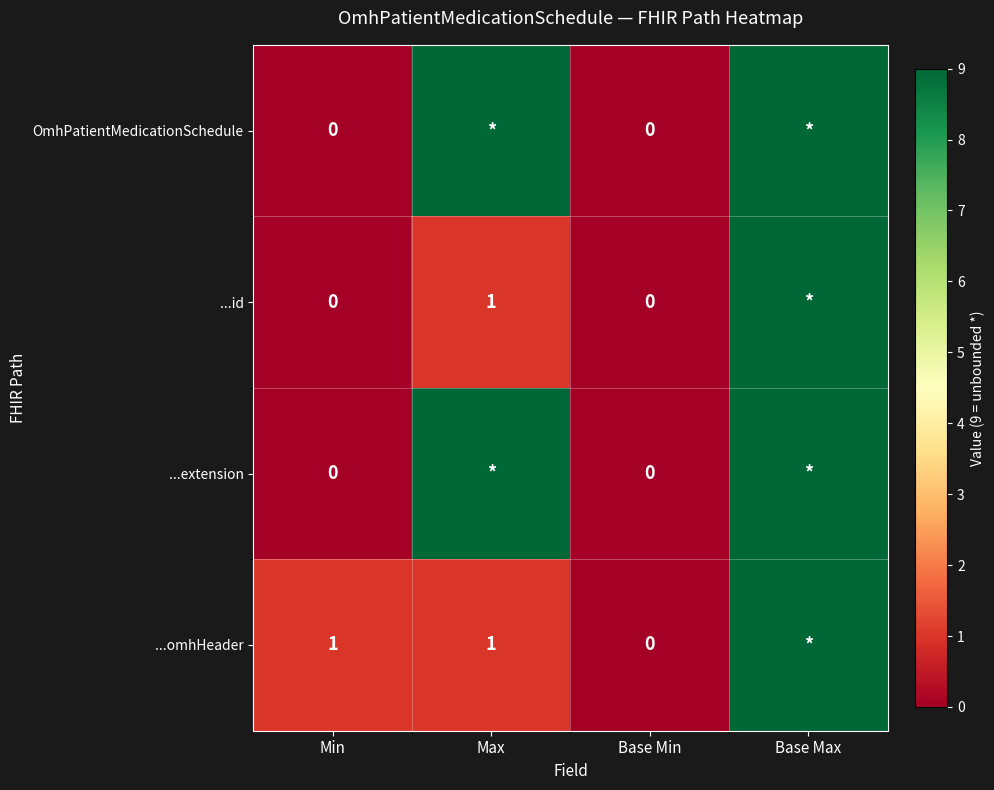

Is it true that ...omhHeader equals 0 at Min?

False